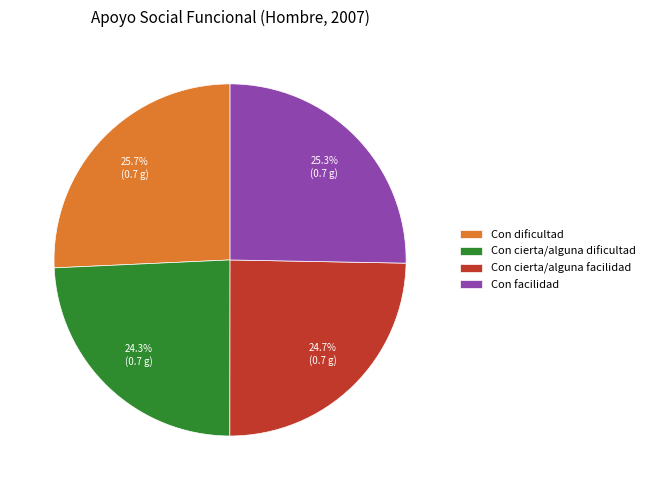

To the nearest percent, what is the combined percentage of Con cierta/alguna facilidad and Con facilidad?

50%